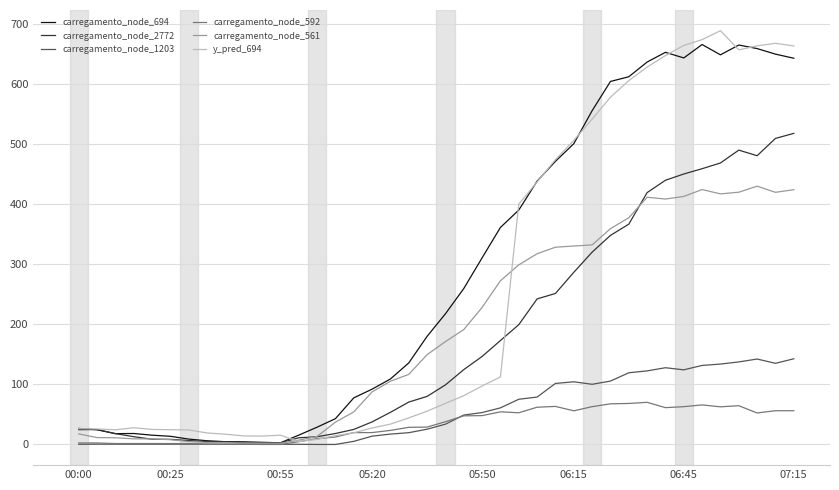

What is the highest value of the carregamento_node_1203 series?

142.7